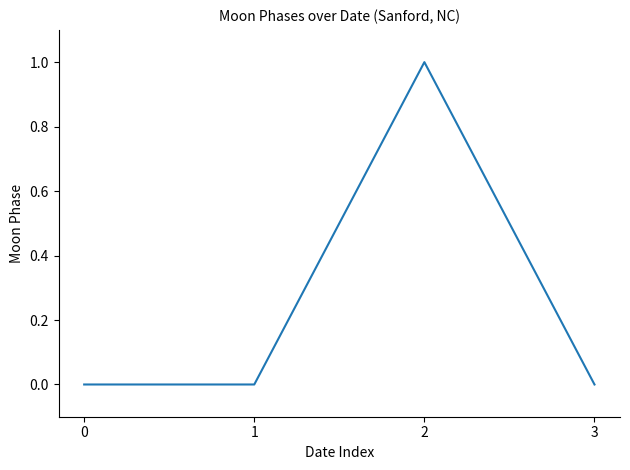

The value at 0 is -1. True or false?

False